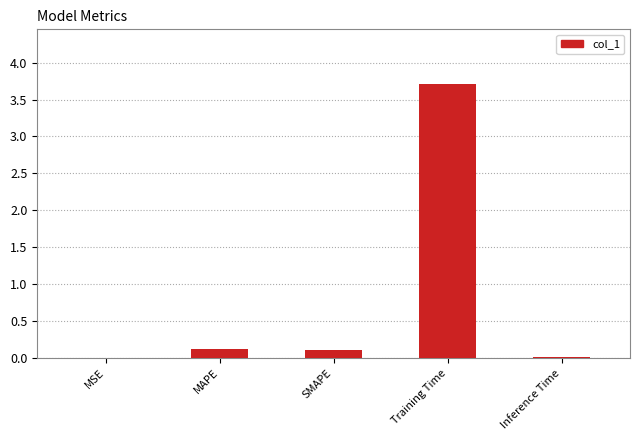

How many series are shown in this chart?

1